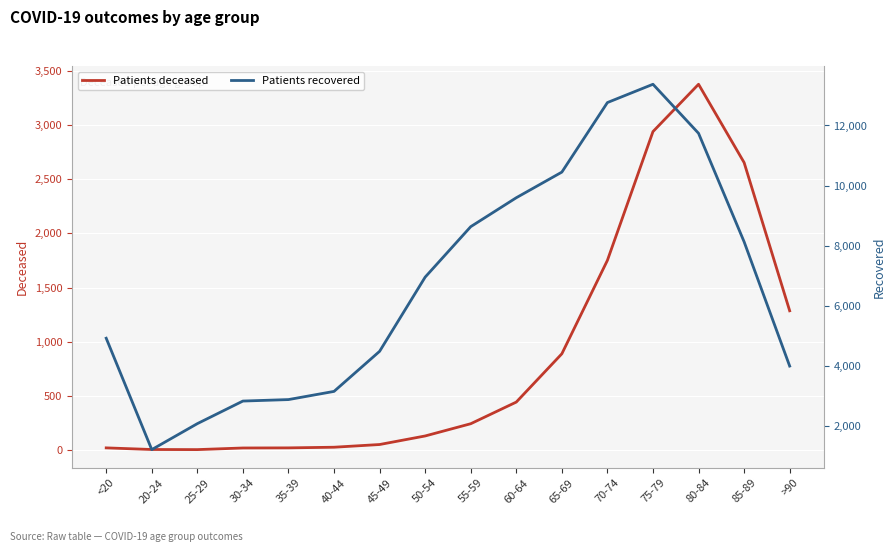

What is the label of the 14th point from the right?

25-29